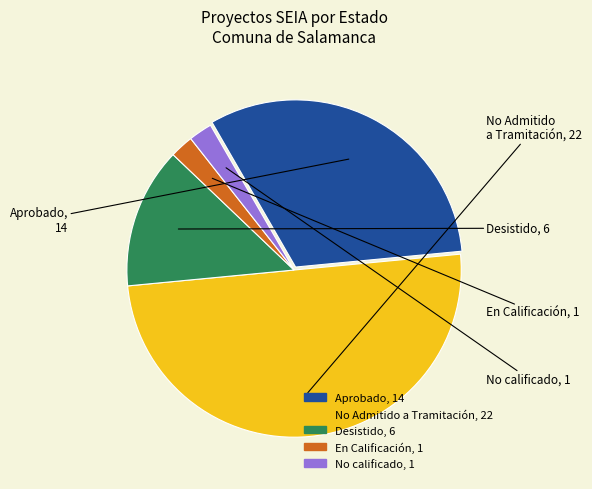

Do No Admitido a Tramitación and Aprobado together represent more than half of the pie?

Yes